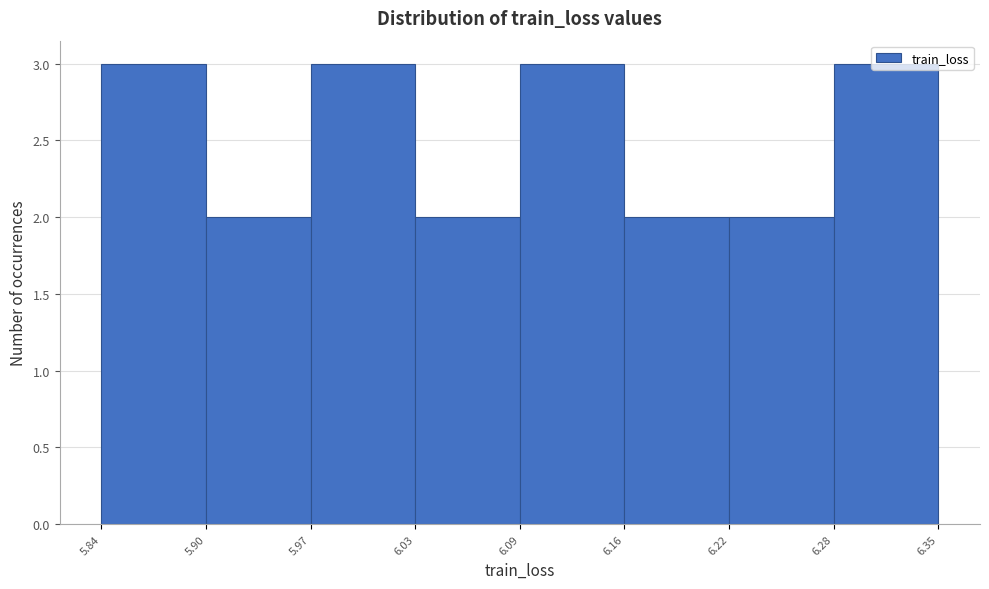

Reading left to right, list every bar in this chart as the range it spans on the x-axis followed by its height. The values are not printed on the chart, so give them approximately, as read against the axis.

5.84 to 5.90: 3
5.90 to 5.97: 2
5.97 to 6.03: 3
6.03 to 6.09: 2
6.09 to 6.16: 3
6.16 to 6.22: 2
6.22 to 6.28: 2
6.28 to 6.35: 3